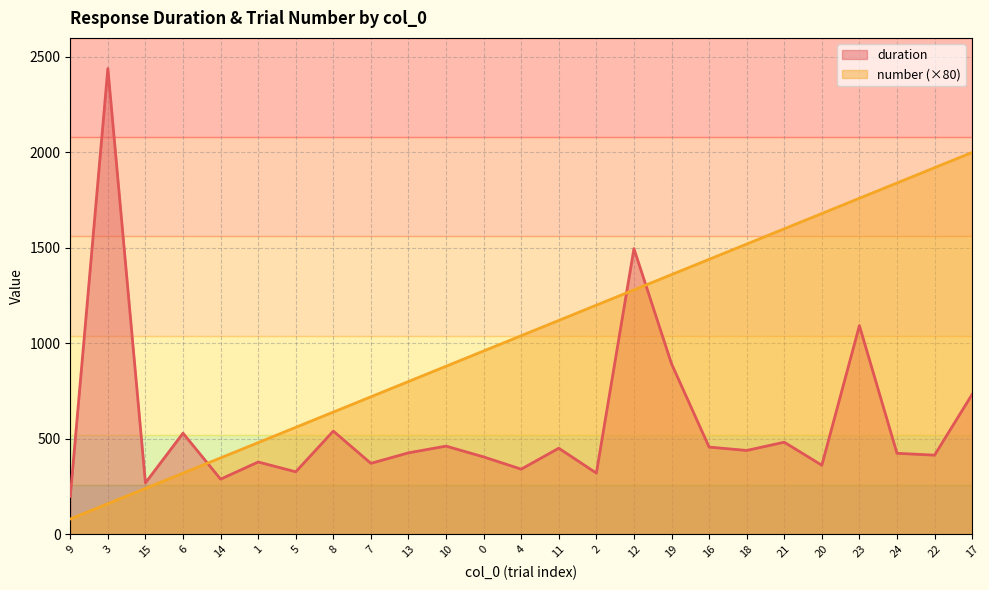

What is the value of the duration point at the 2nd from the left?

2439.8